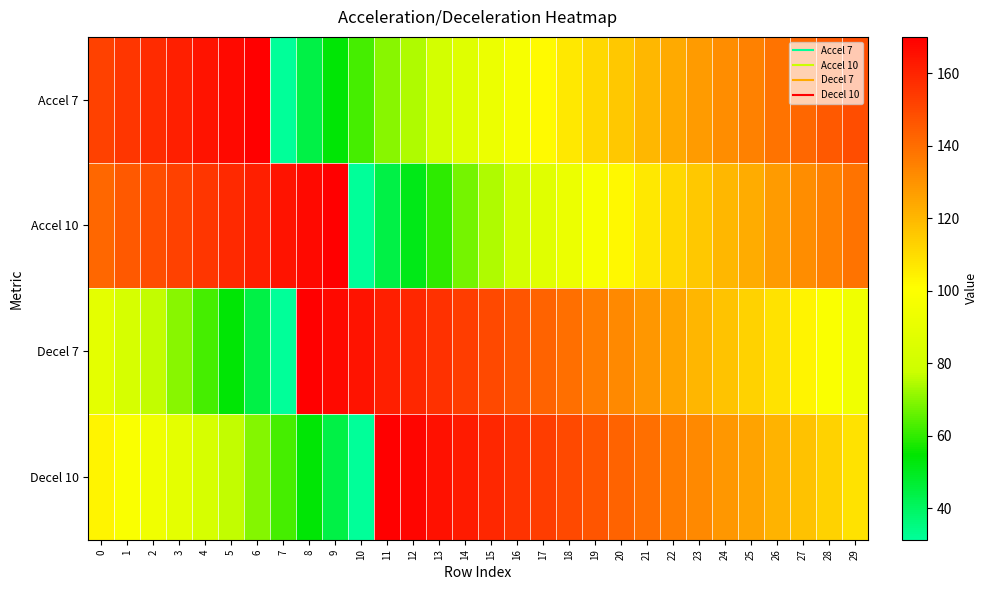

Which has a higher value, 28 or 26?

28